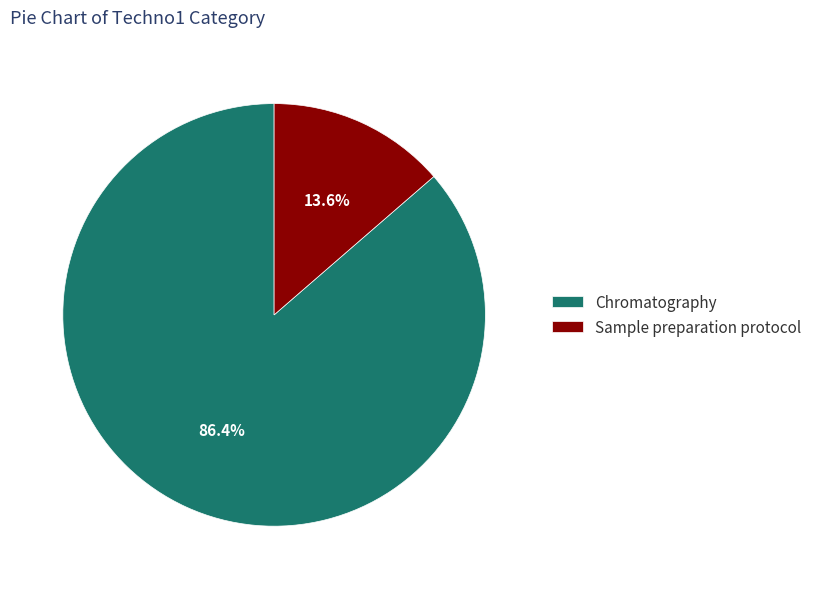

What is the smallest slice in the pie chart?

Sample preparation protocol